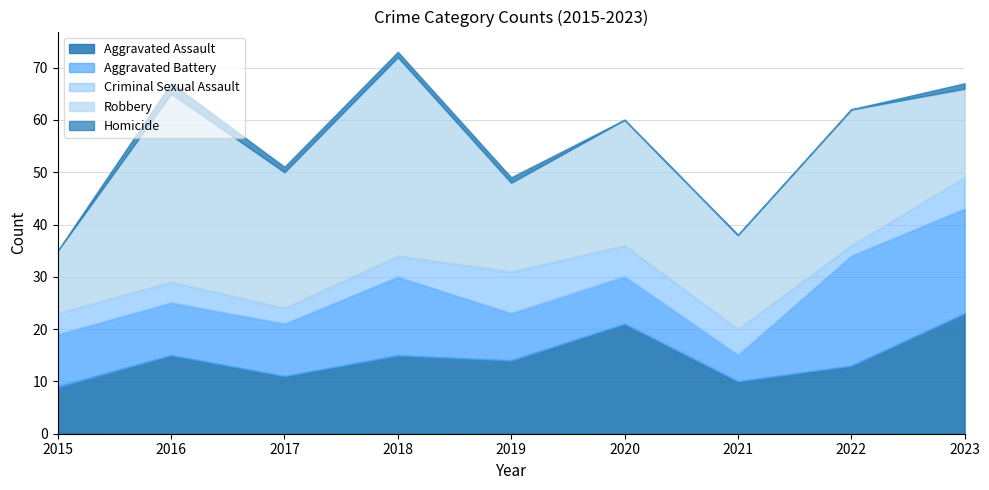

True or false: Aggravated Battery has a value of 21 at 2018.

False